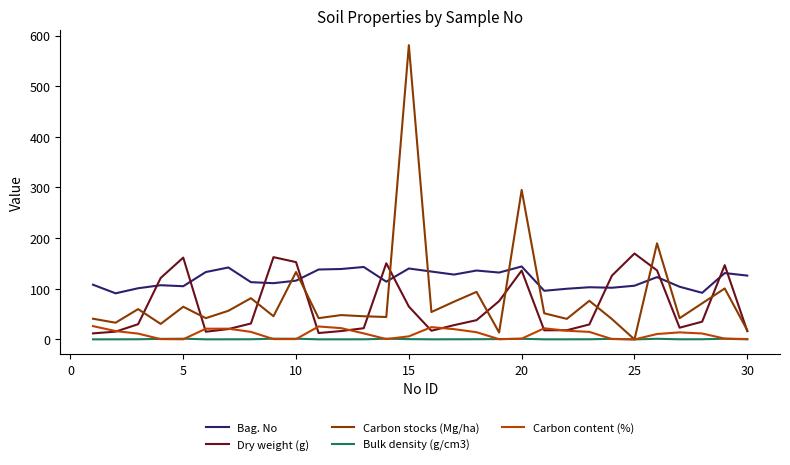

After their last crossing, which series has the higher values: Bag. No or Dry weight (g)?

Bag. No